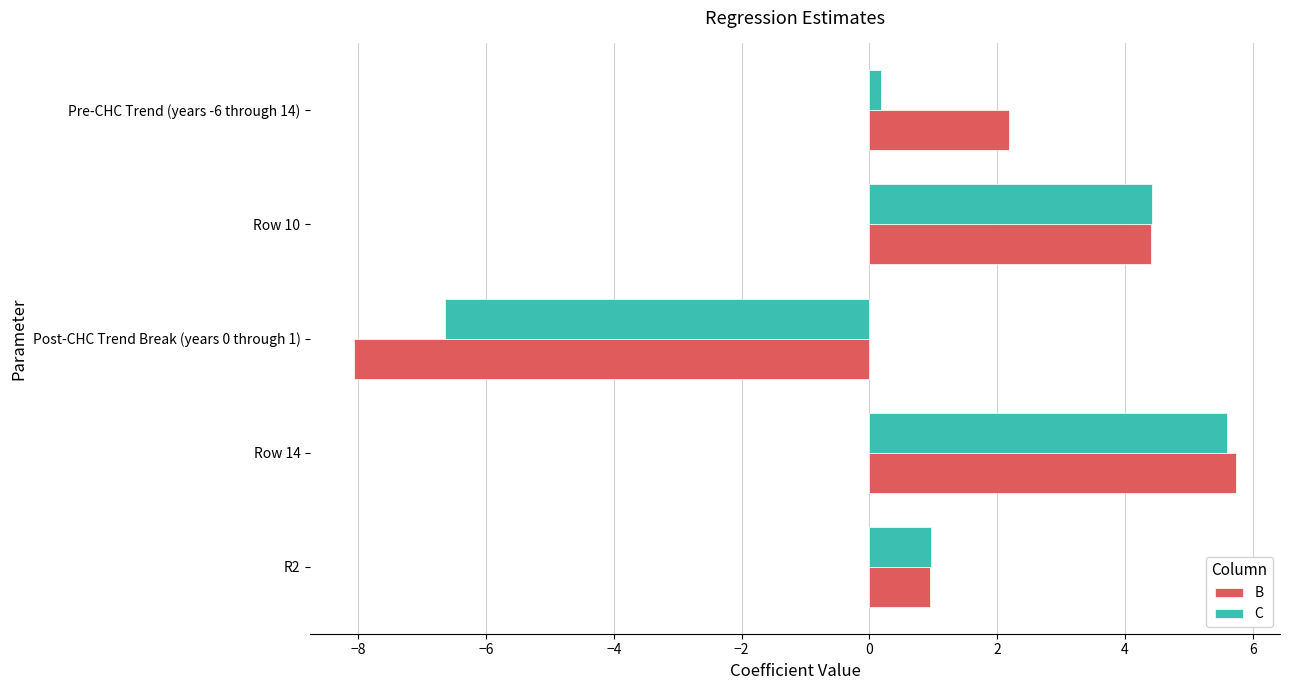

What is the greatest value displayed?

5.7